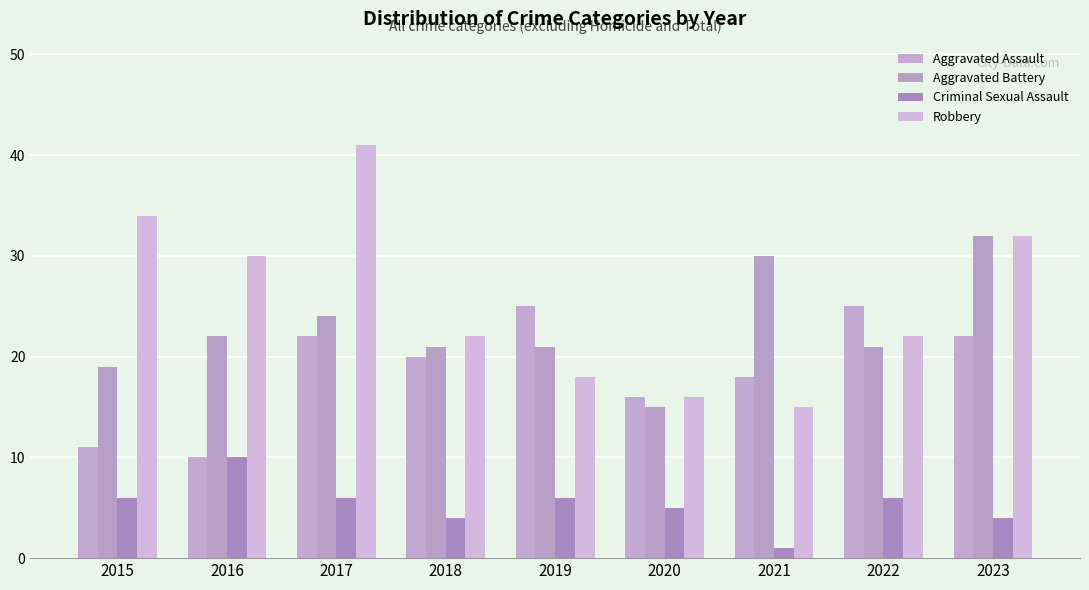

At how many categories does at least one series exceed 10?

9